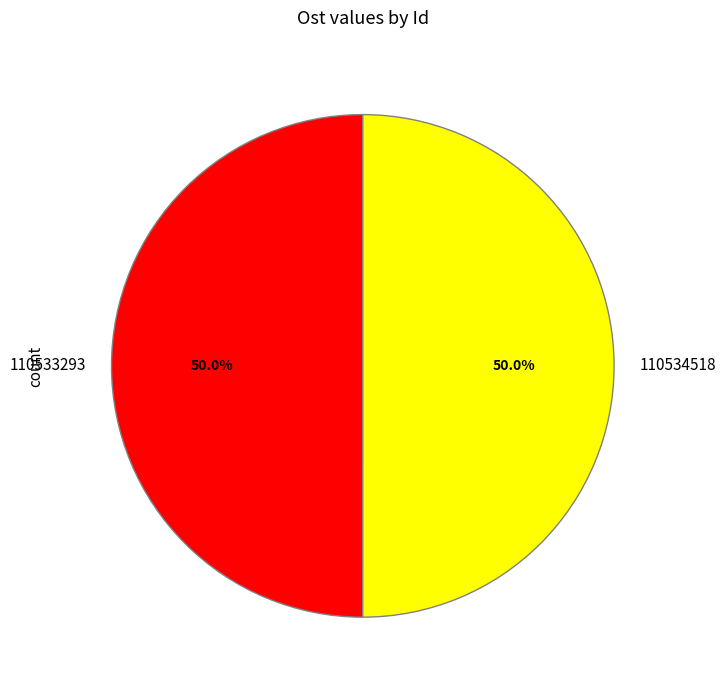

Is the sum of 110533293 and 110534518 greater than half?

Yes